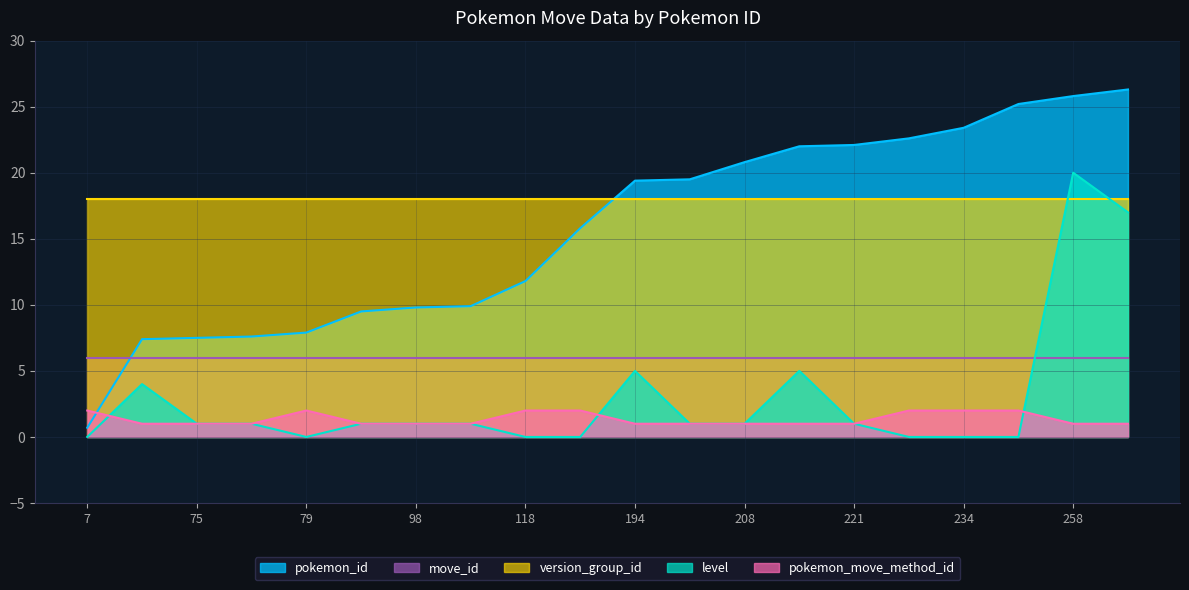

Which series has the largest range (max minus min)?

pokemon_id